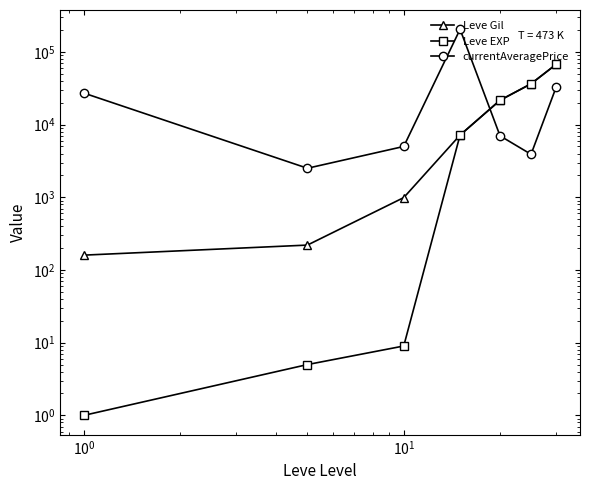

How many data points does each series have?

7